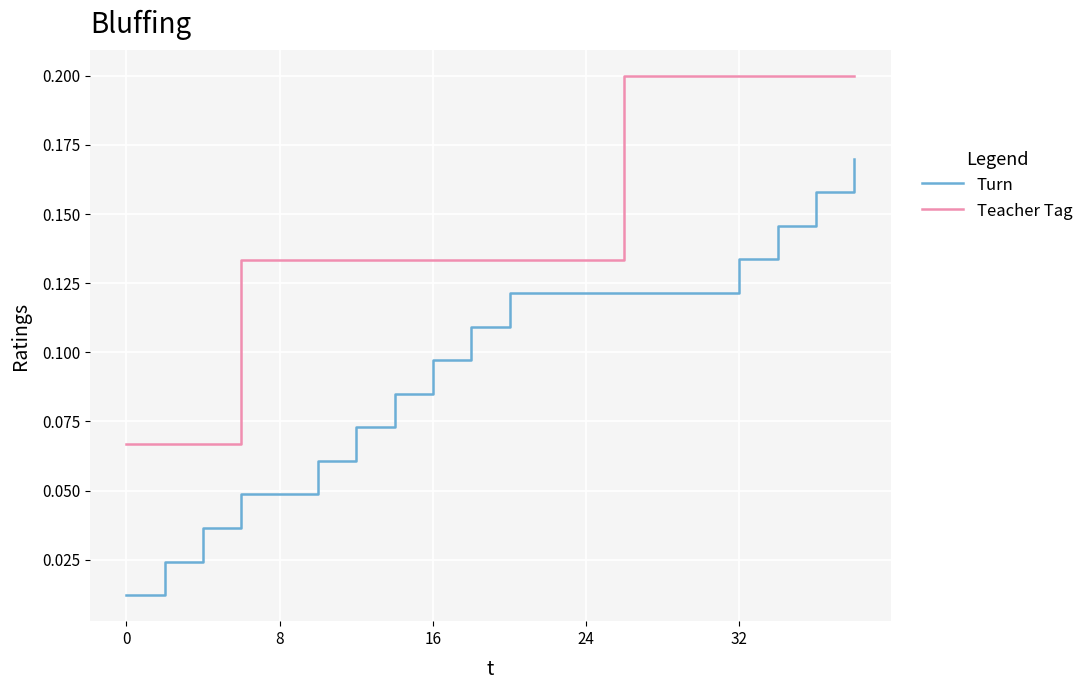

List the series in order of their peak value, highest first.

Teacher Tag, Turn